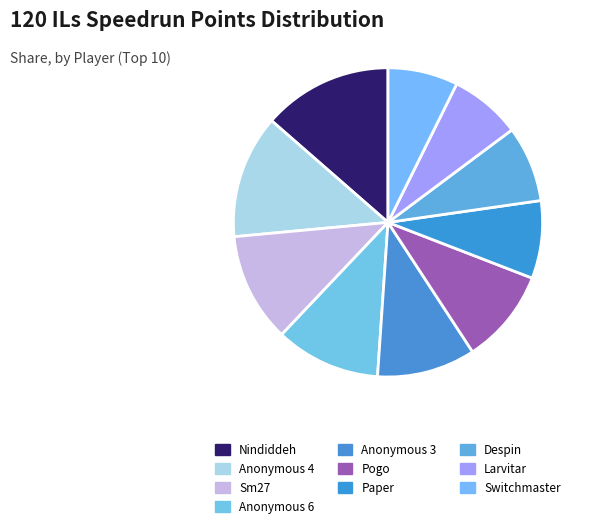

How many slices are in this pie chart?

10